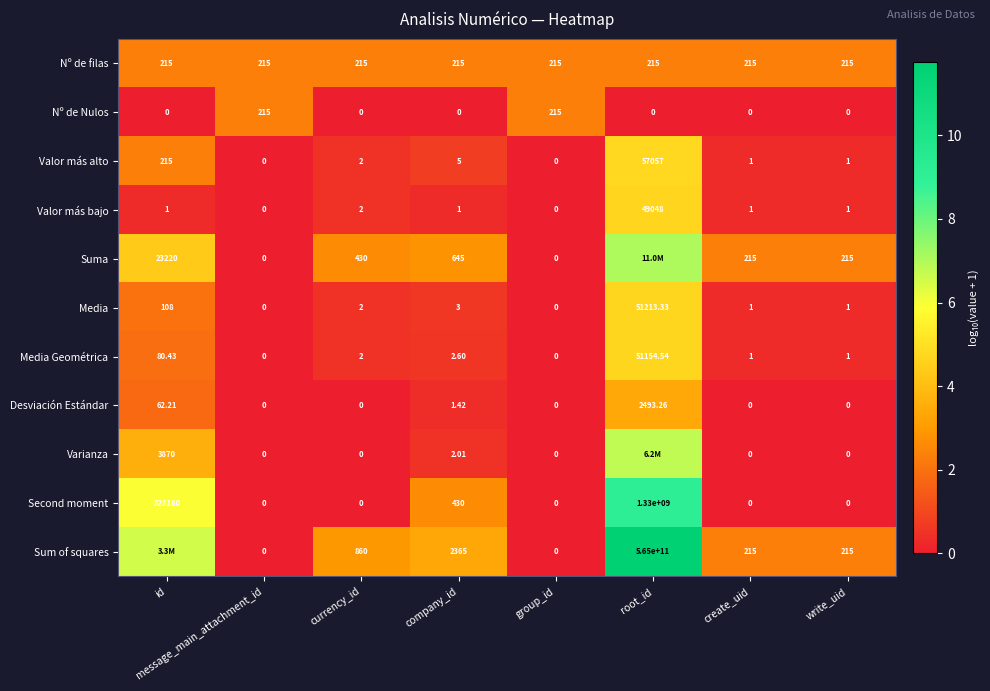

Which series changed the most between company_id and write_uid?

Sum of squares